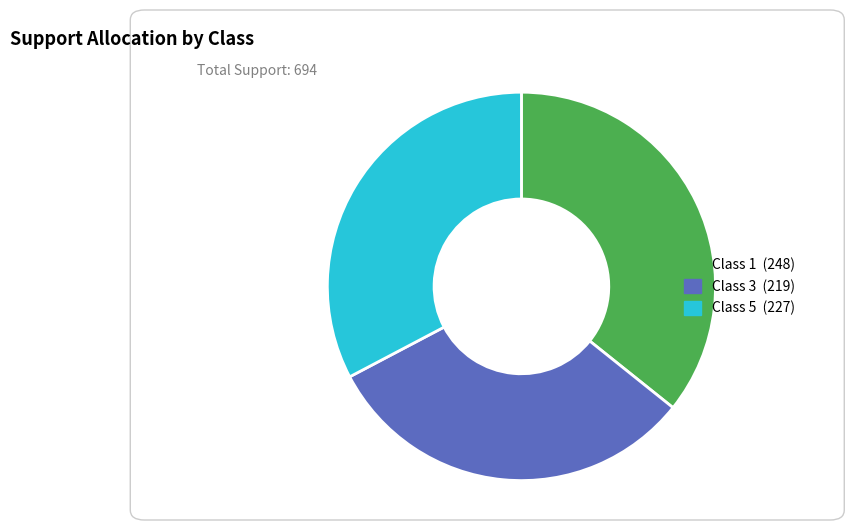

Is there a majority slice in this chart?

No